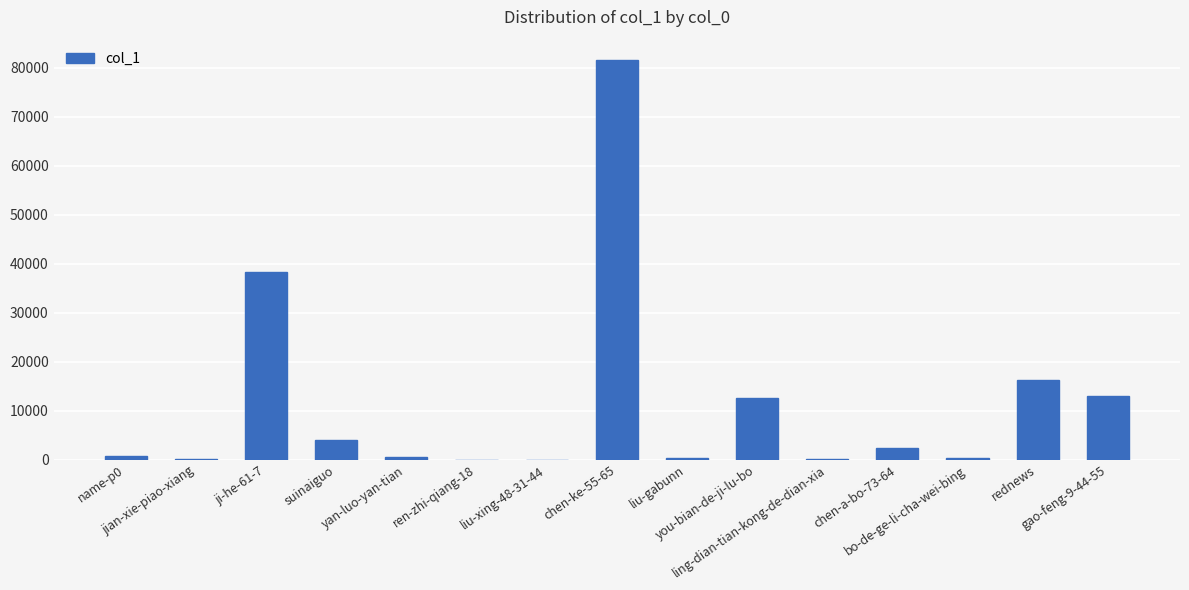

What is the sum of all values?

170304